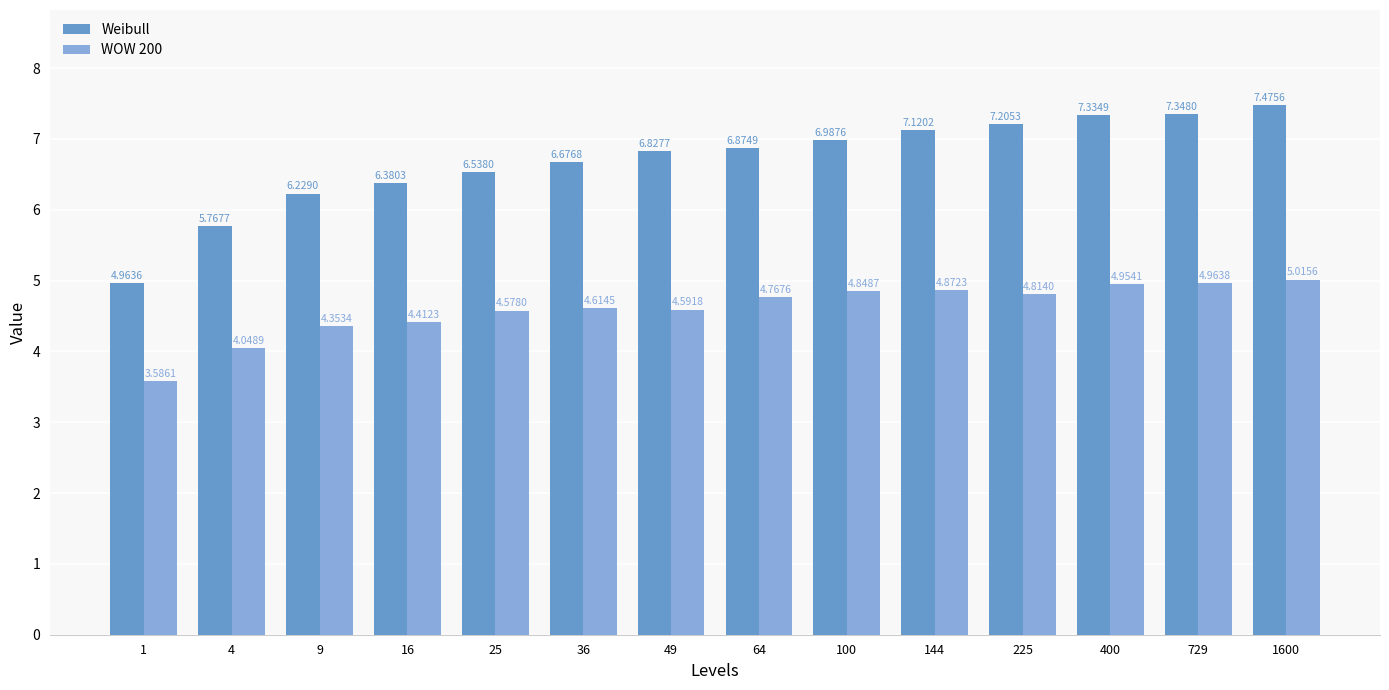

What is the difference between the WOW 200 values at 100 and 1600?

0.2